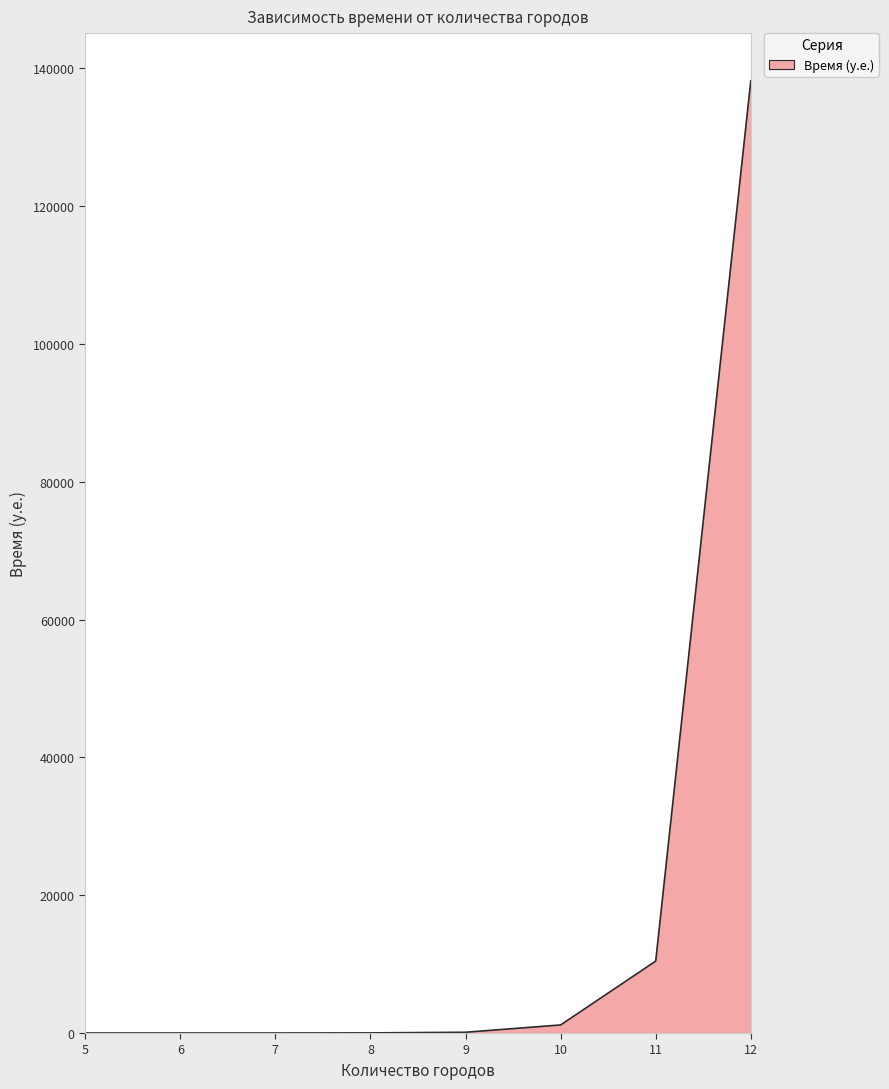

Is it true that the value at 9 is 112?

True